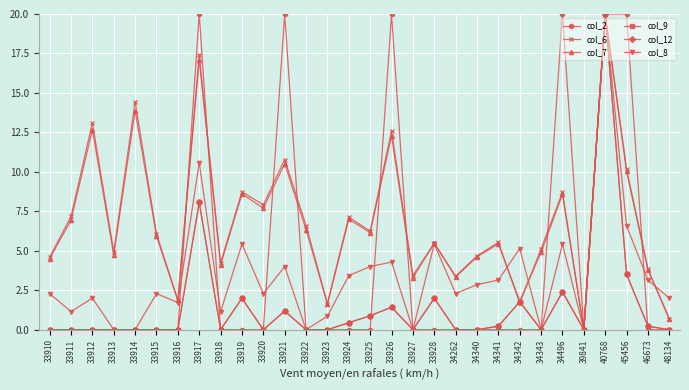

Which category has the lowest value across all series?

33910